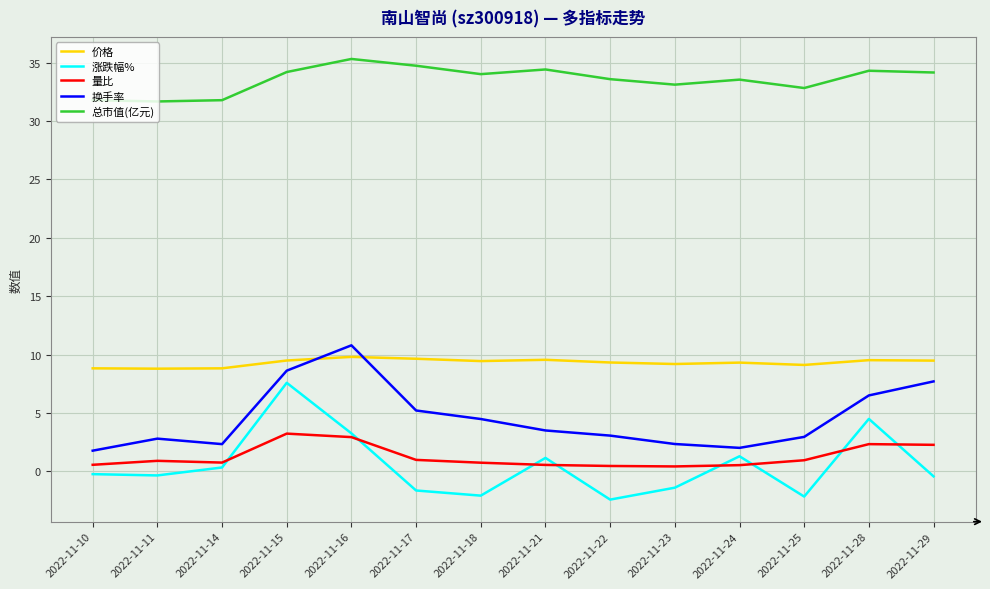

In 价格, how many points are higher than both neighbors (excluding endpoints)?

4